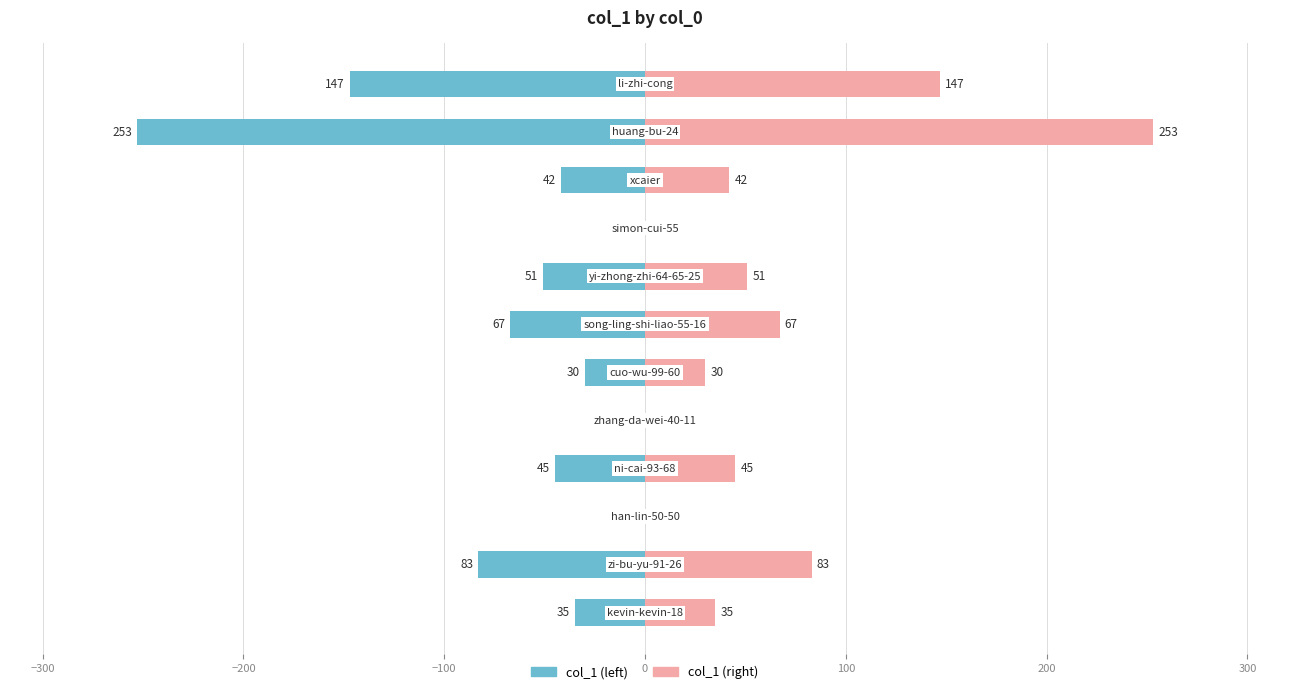

List the series in order of their peak value, lowest first.

col_1 (left), col_1 (right)